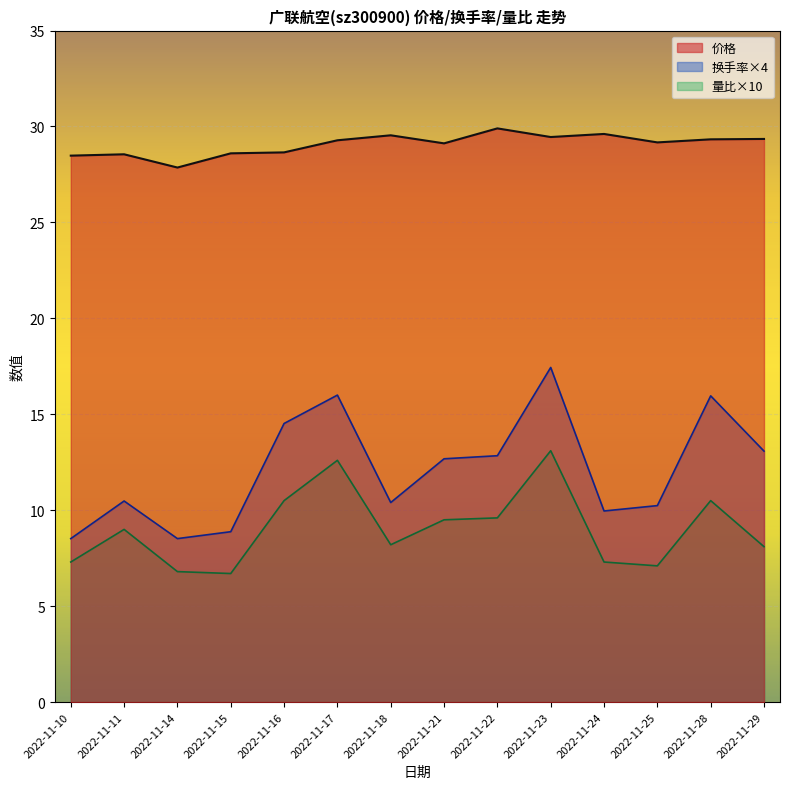

At which category is the sum across all series the highest?

2022-11-23